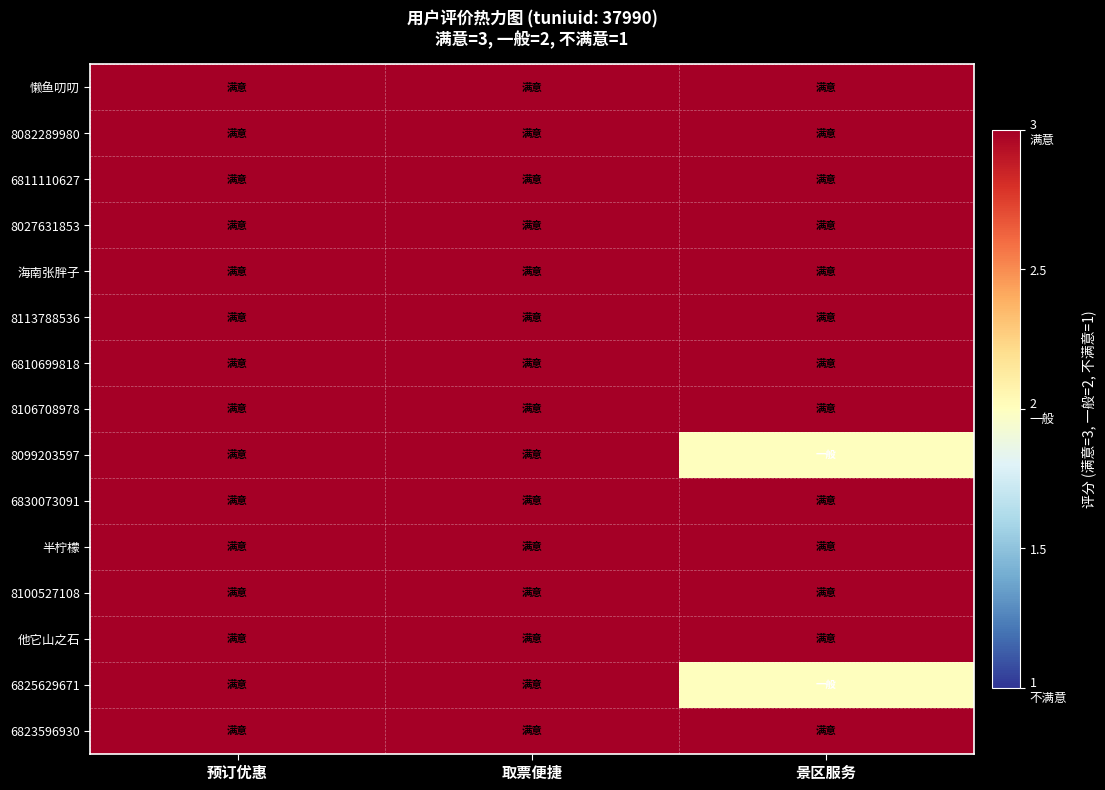

At which category is the sum across all series the highest?

预订优惠